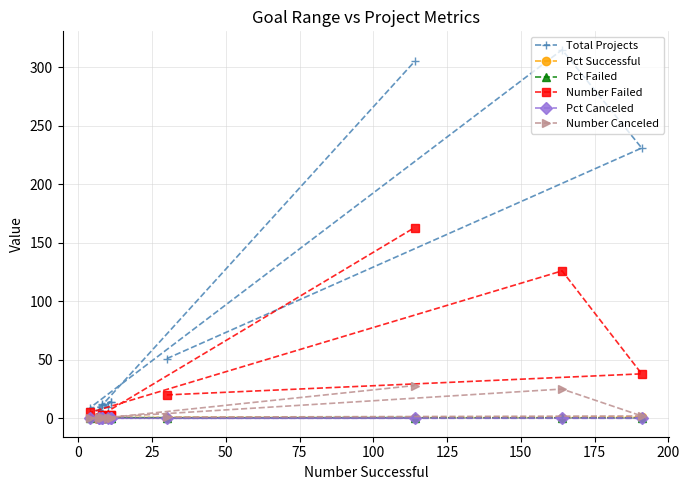

Rank the series by their maximum value, from highest to lowest.

Total Projects, Number Failed, Number Canceled, Pct Successful, Pct Failed, Pct Canceled